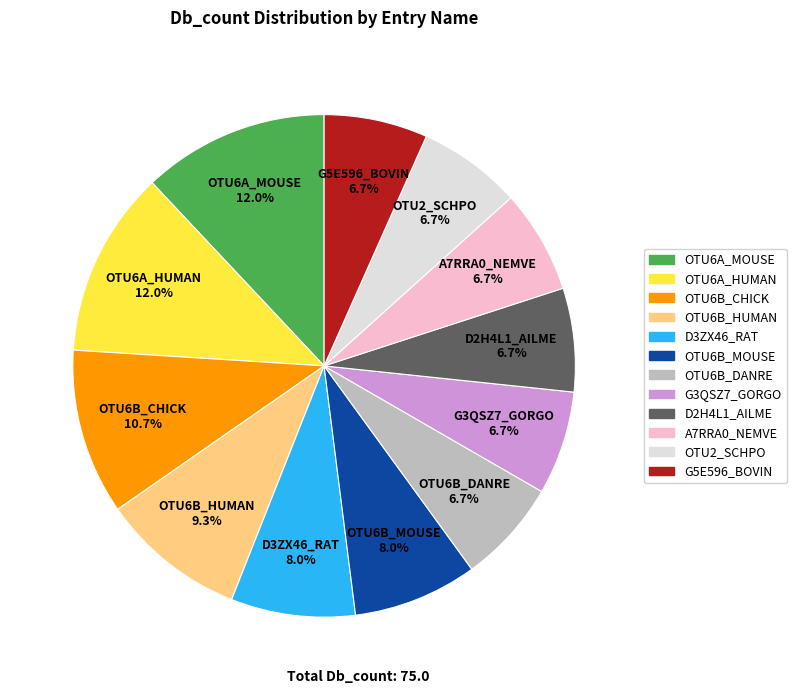

Is there a majority slice in this chart?

No